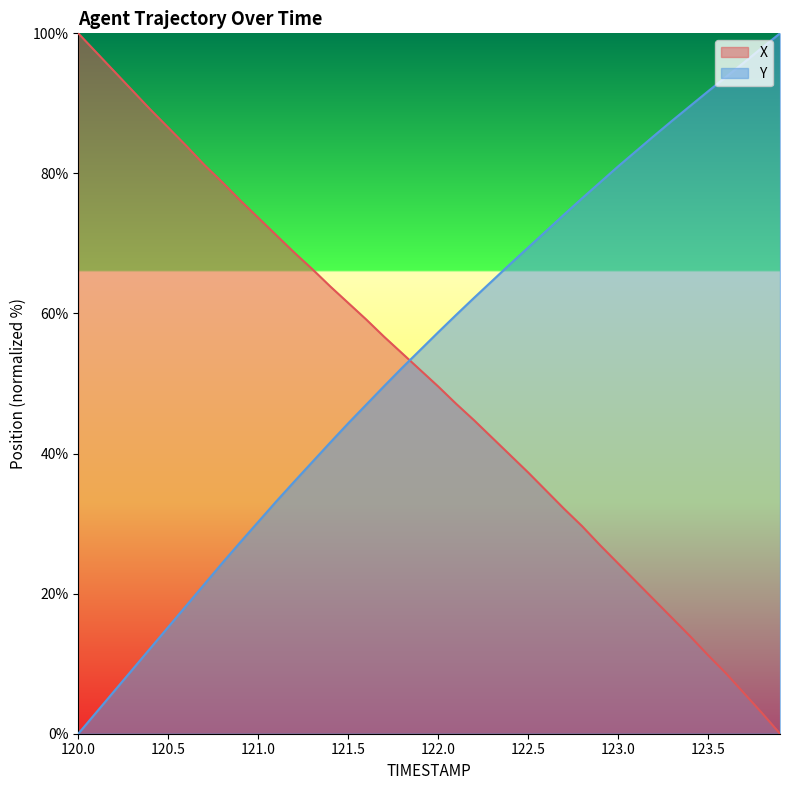

What is the total value across all series at 121.5?

105.8